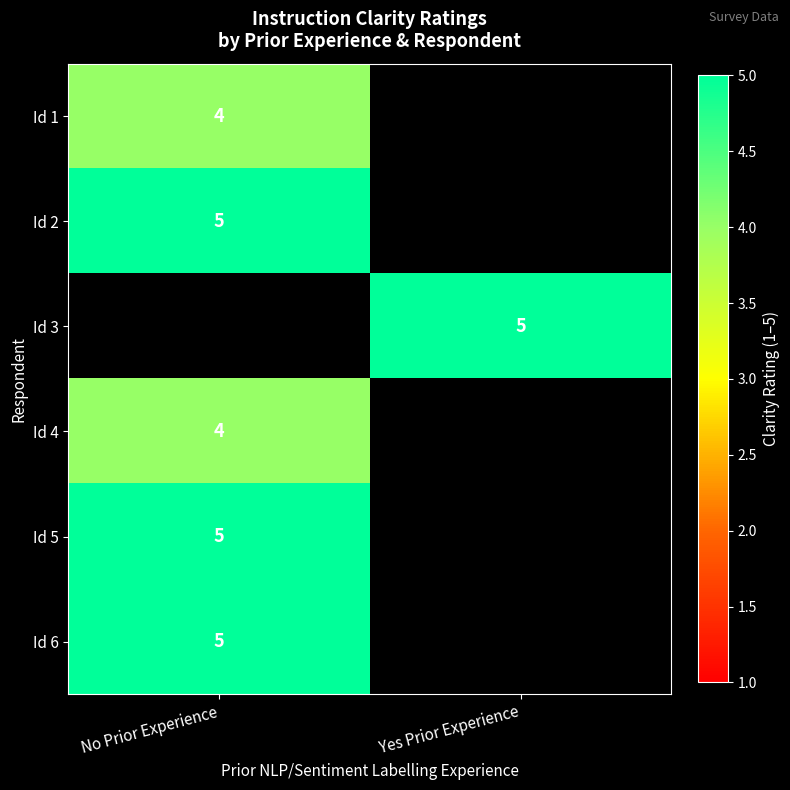

Is it true that Id 2 equals 7 at No Prior Experience?

False